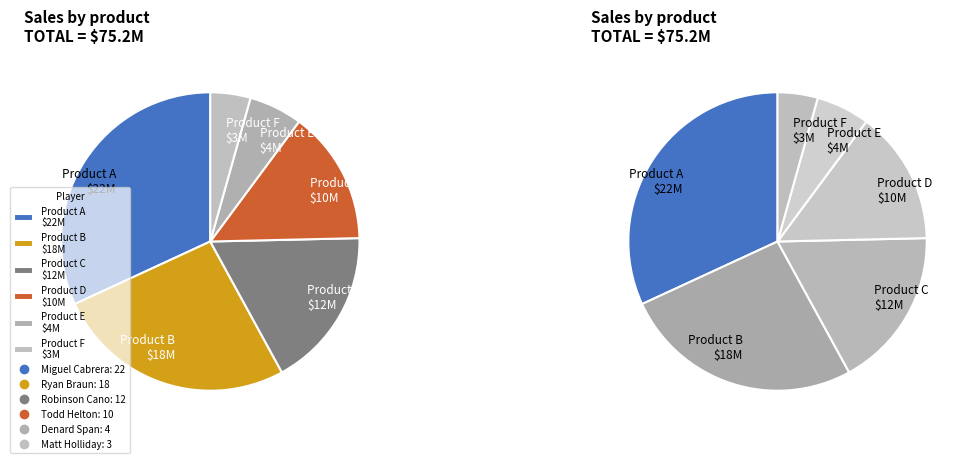

Rank the categories by value from lowest to highest.

Matt Holliday, Denard Span, Todd Helton, Robinson Cano, Ryan Braun, Miguel Cabrera